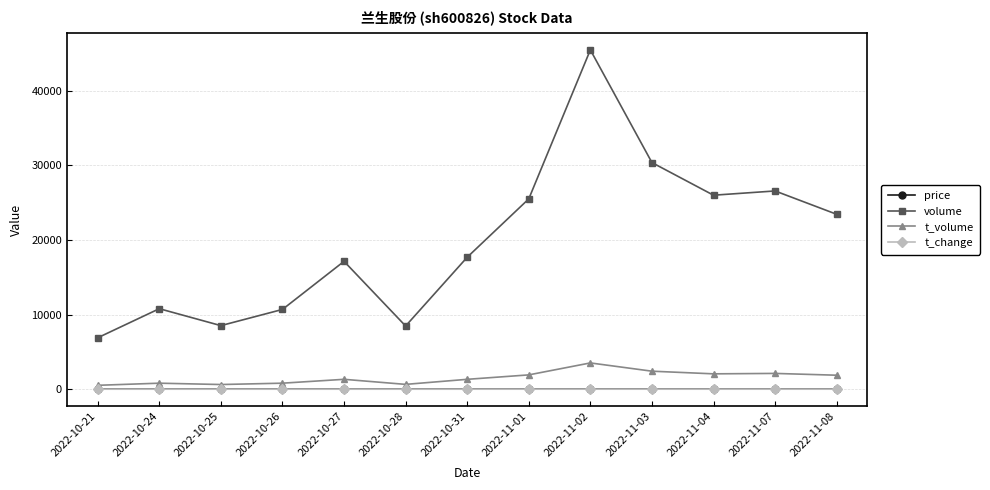

Does the chart have visible grid lines?

Yes